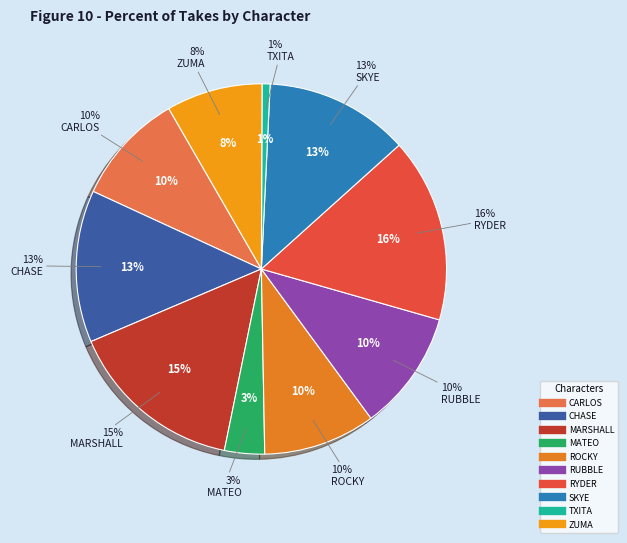

Combined, do CHASE and CARLOS account for over 50%?

No